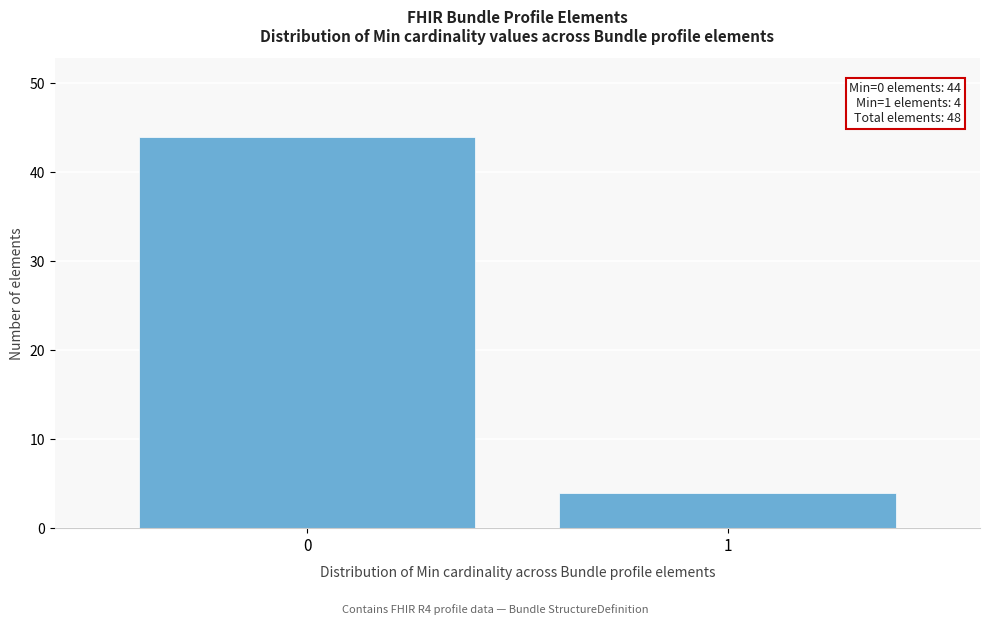

Reading right to left, extract all data points from this chart.

4	44